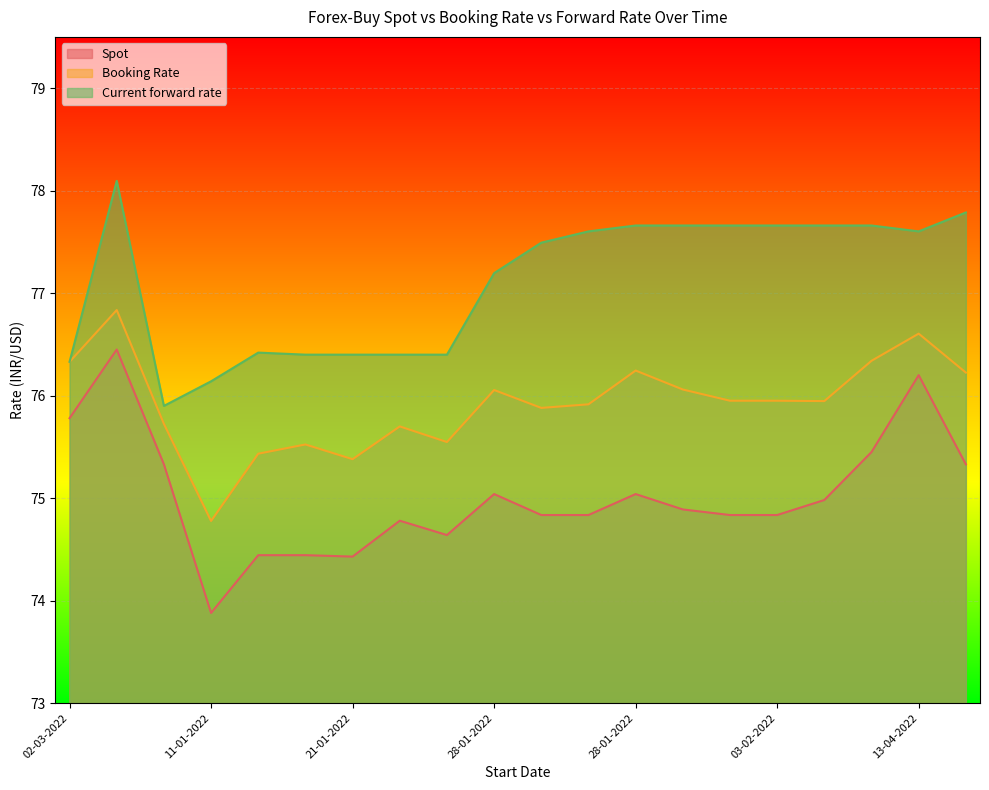

Reading right to left, what are all the values shown in this chart?

Spot: 75.3	76.2	75.5	75.0	74.8	74.8	74.9	75.0	74.8	74.8	75.0	74.6	74.8	74.4	74.4	74.4	73.9	75.3	76.5	75.8
Booking Rate: 76.2	76.6	76.3	75.9	76.0	76.0	76.1	76.2	75.9	75.9	76.1	75.5	75.7	75.4	75.5	75.4	74.8	75.7	76.8	76.3
Current forward rate: 77.8	77.6	77.7	77.7	77.7	77.7	77.7	77.7	77.6	77.5	77.2	76.4	76.4	76.4	76.4	76.4	76.1	75.9	78.1	76.3